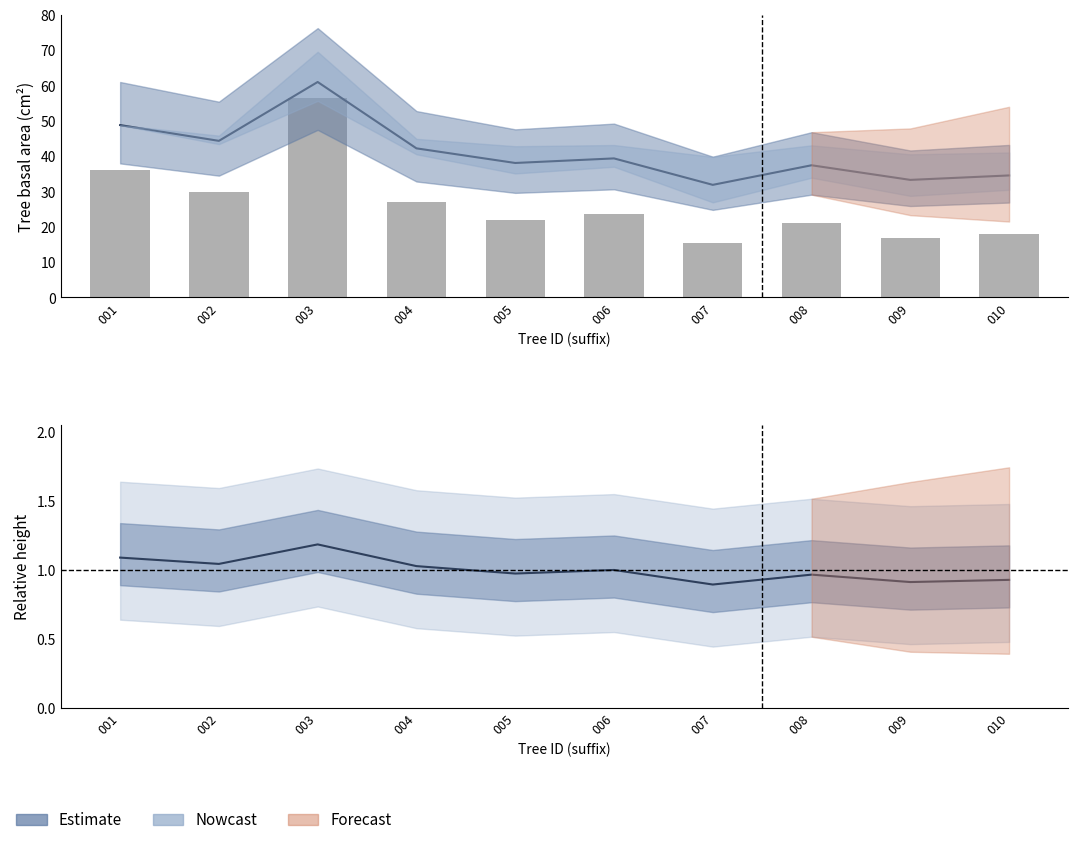

Reading left to right, list all the values displayed in this chart.

dbh: 48.8	44.4	61.0	42.2	38.1	39.4	31.9	37.4	33.3	34.6
h: 1.1	1.0	1.2	1.0	1.0	1.0	0.9	1.0	0.9	0.9
g: 36.1	29.8	56.4	27.0	22.0	23.5	15.4	21.2	16.8	18.1